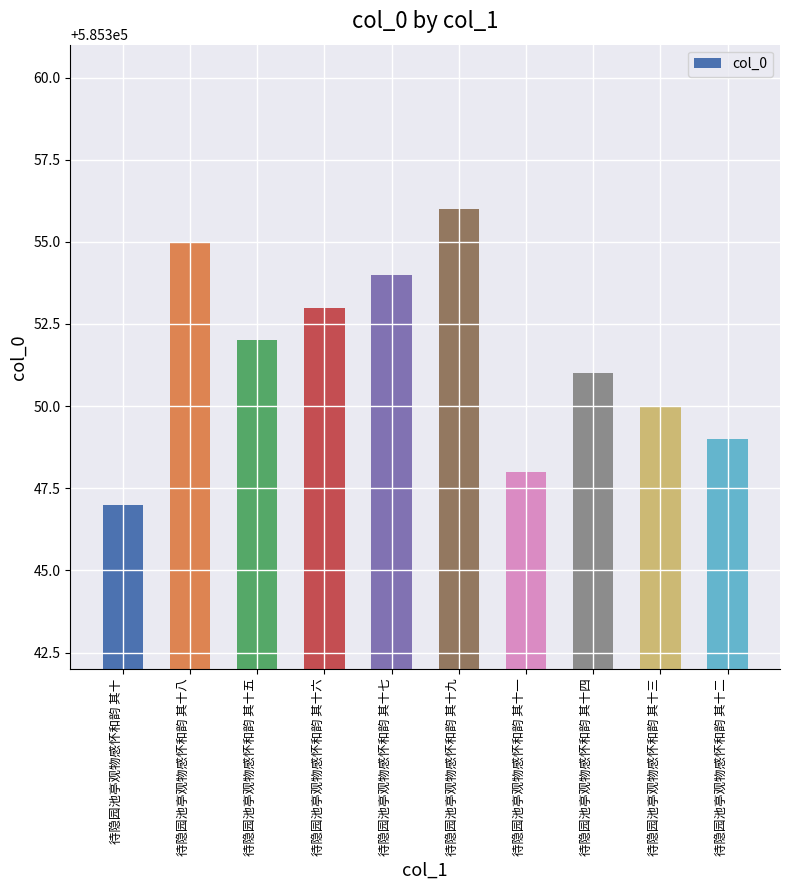

Reading left to right, extract all data points from this chart.

585347	585355	585352	585353	585354	585356	585348	585351	585350	585349